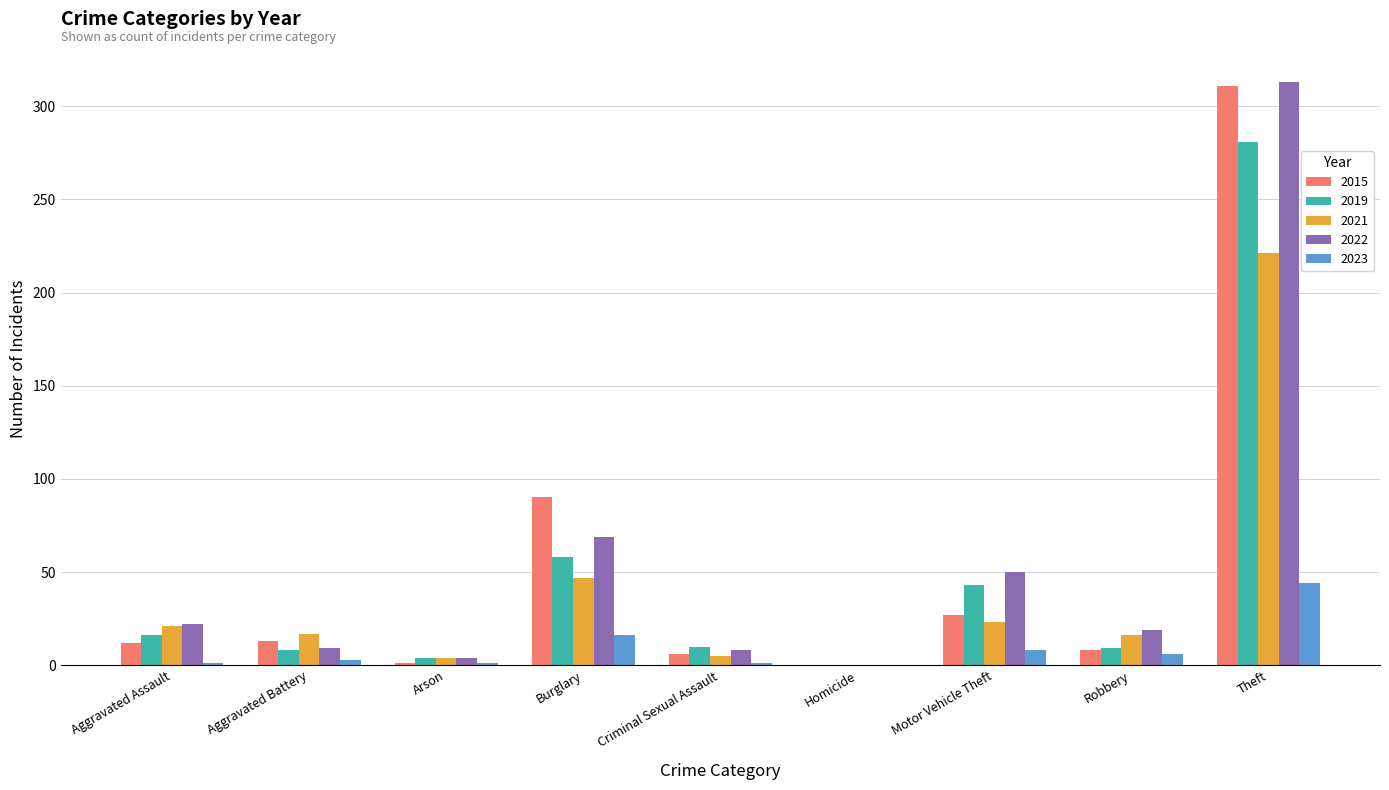

What are all the series names shown in the legend?

2015, 2019, 2021, 2022, 2023